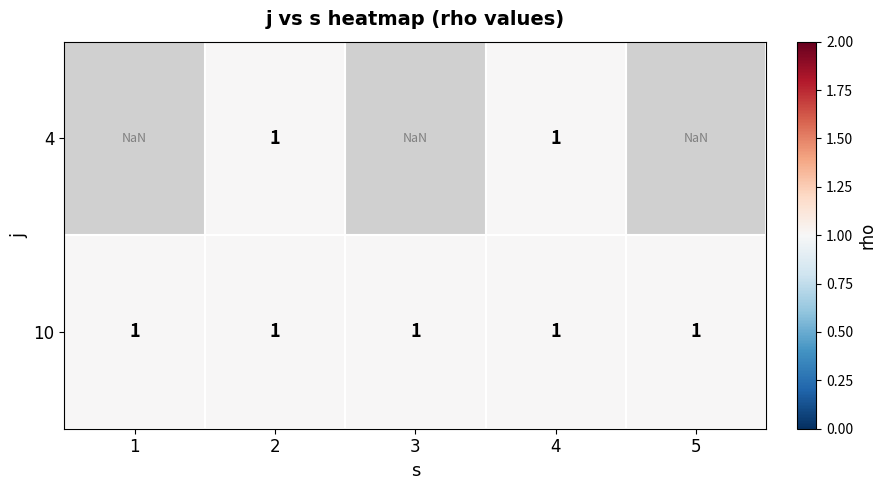

Is it true that 10 equals 1.0 at 2?

True